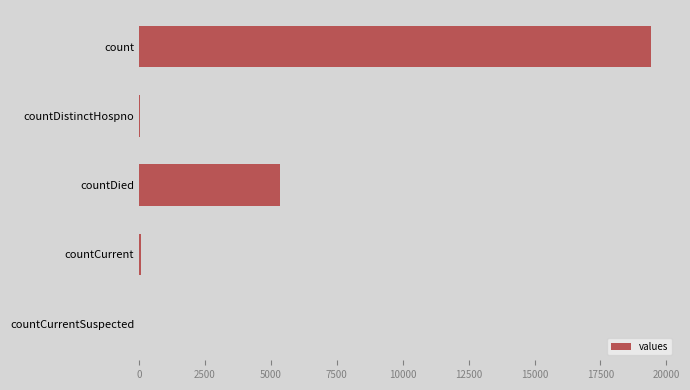

Where is the data nearest to the value 9710?

countDied